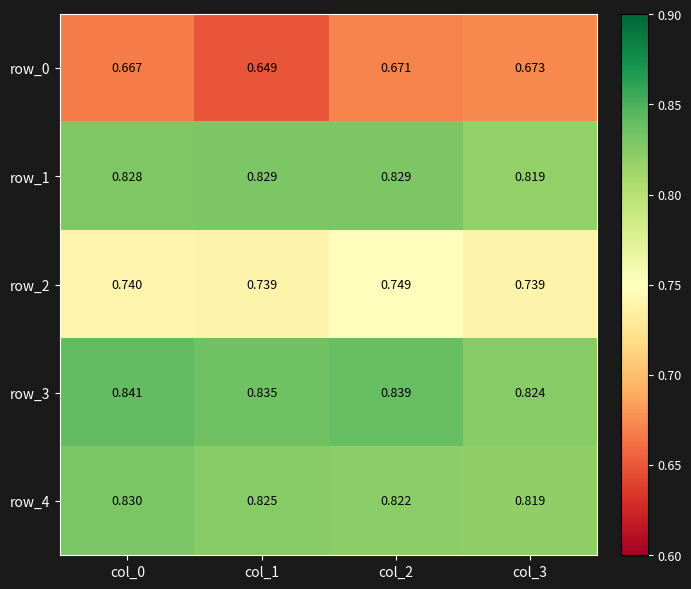

Is the value of row_0 at col_3 greater than the value of row_1 at col_0?

No